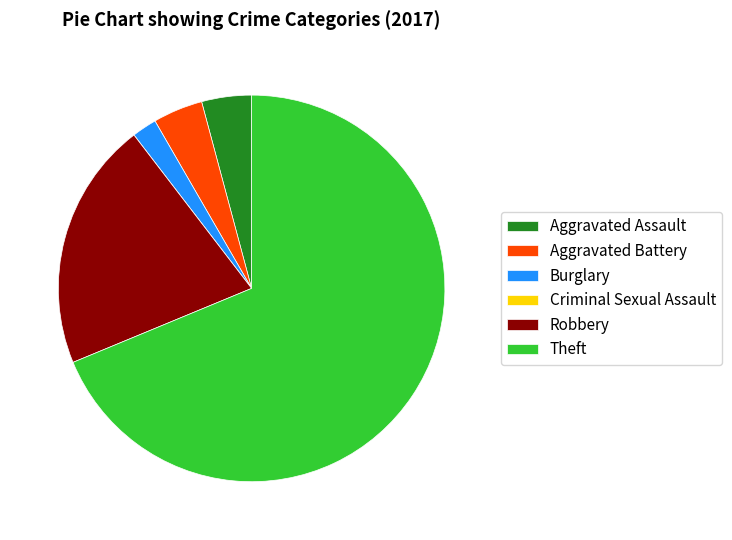

What is the largest slice in the pie chart?

Theft